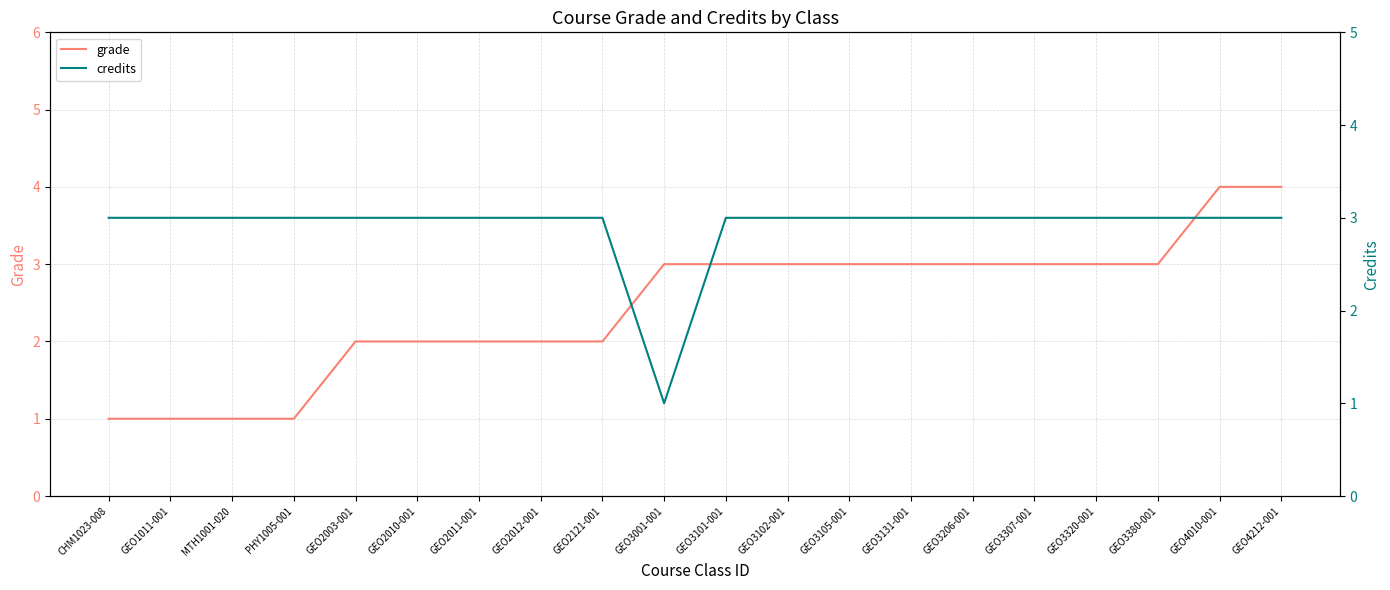

What is the label of the 15th point from the left?

GEO3206-001